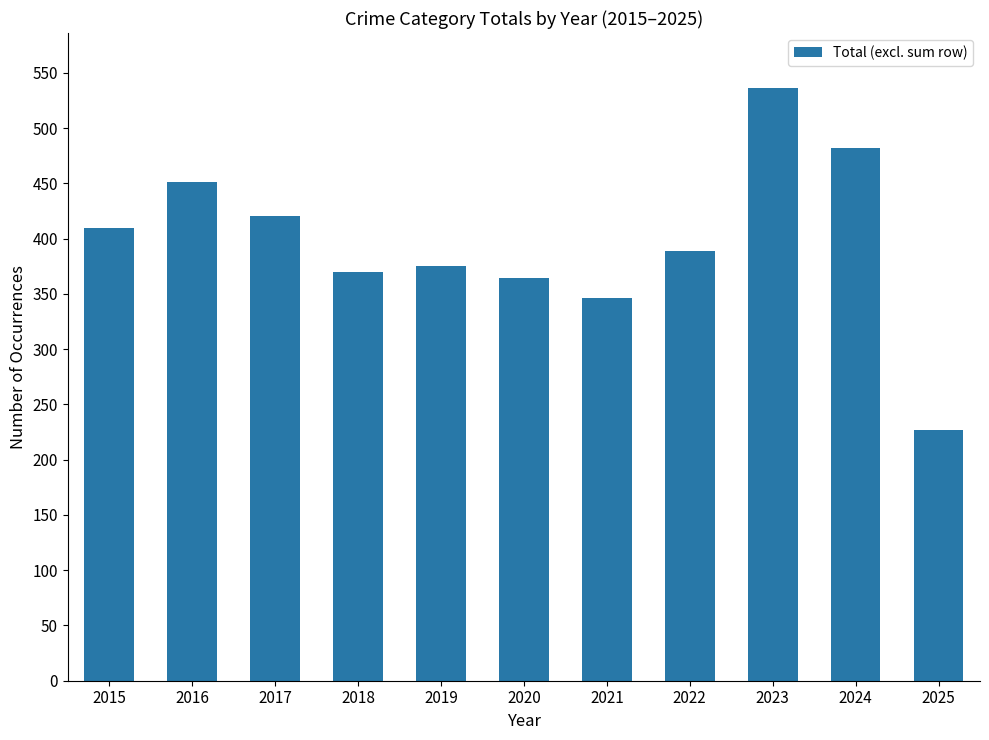

What is the ratio of the value at 2020 to the value at 2015?

0.9